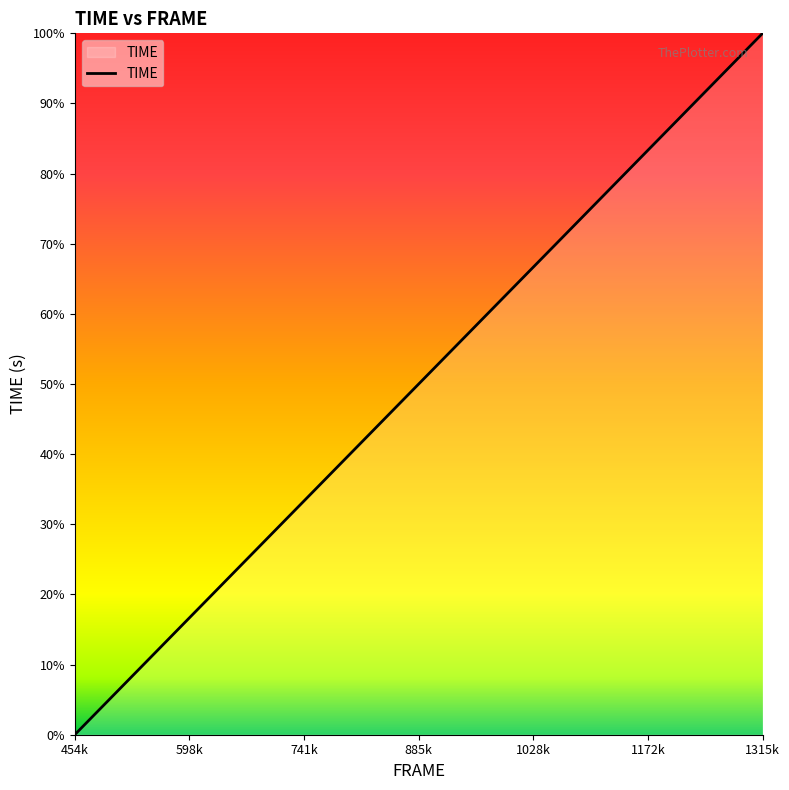

Is this an area chart (filled region under the line)?

Yes